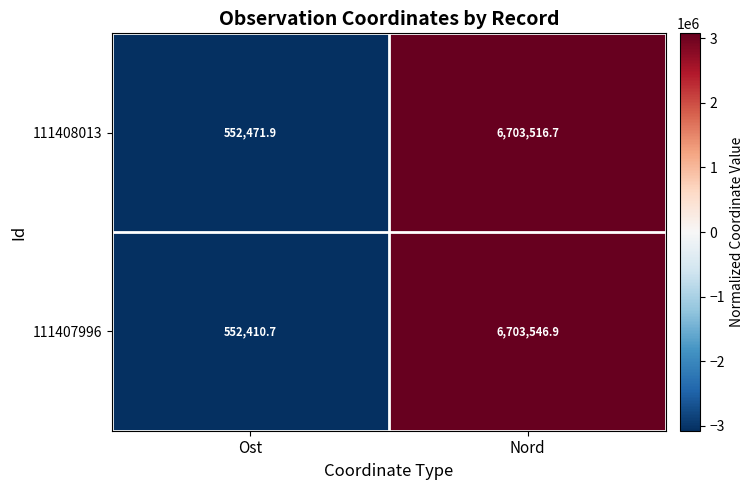

What is the difference between the maximum and minimum values in the 111408013 series?

6151044.8